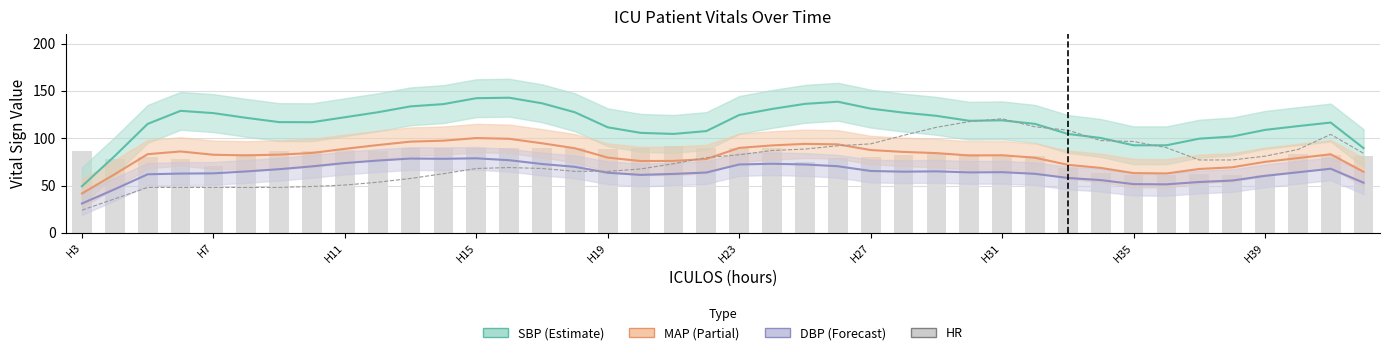

What is the smallest value displayed?

24.0